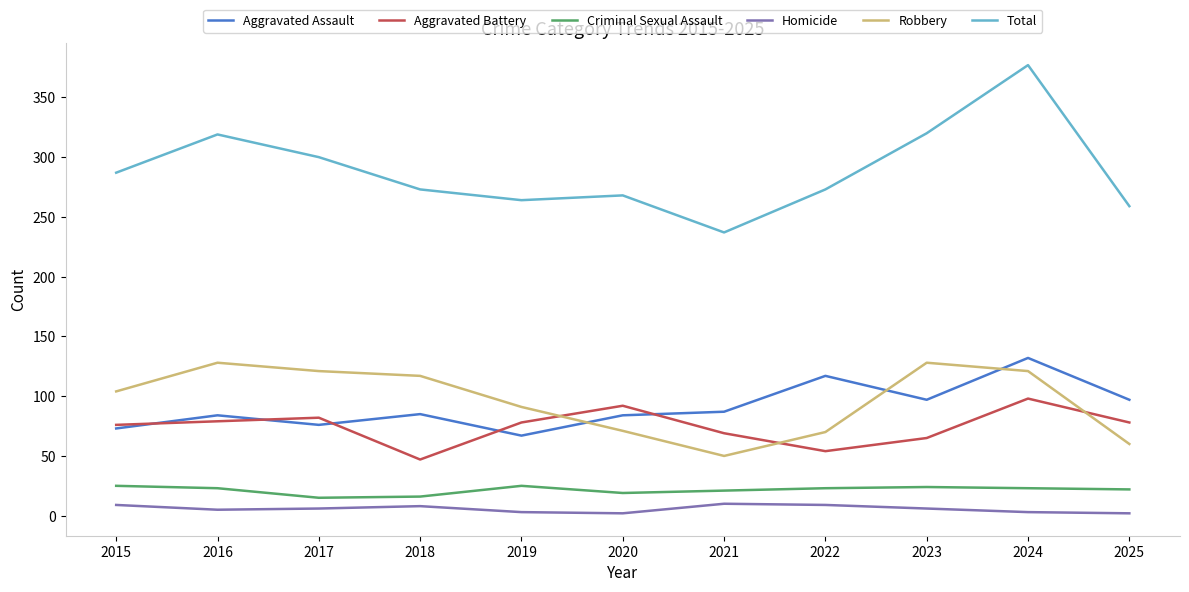

Which series has the largest total across all categories?

Total